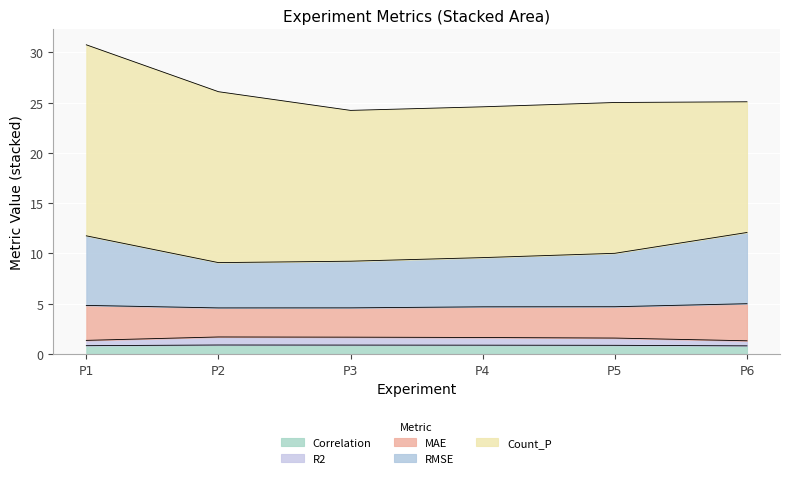

What is the total value across all series at P6?

25.1